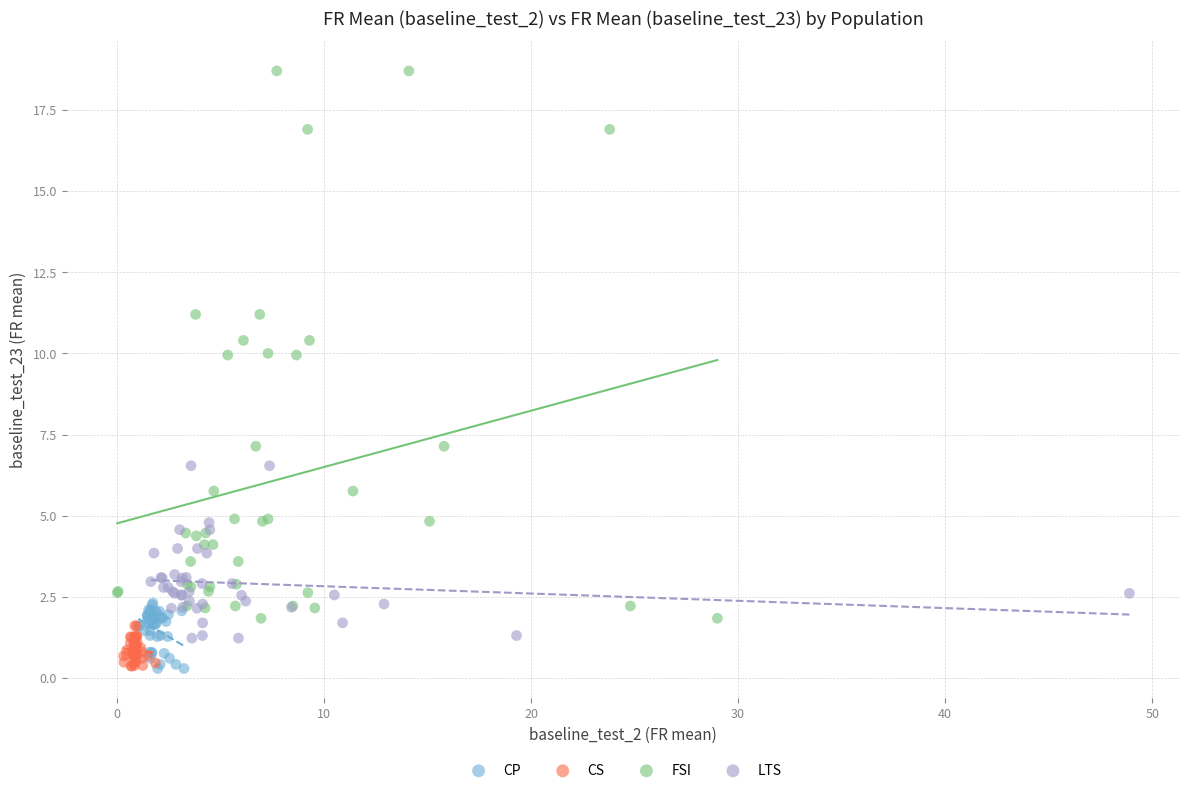

Which series has the largest Y range (max minus min)?

FSI